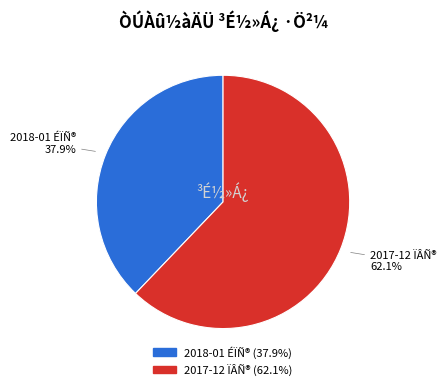

Is there any slice that represents more than half of the pie?

Yes